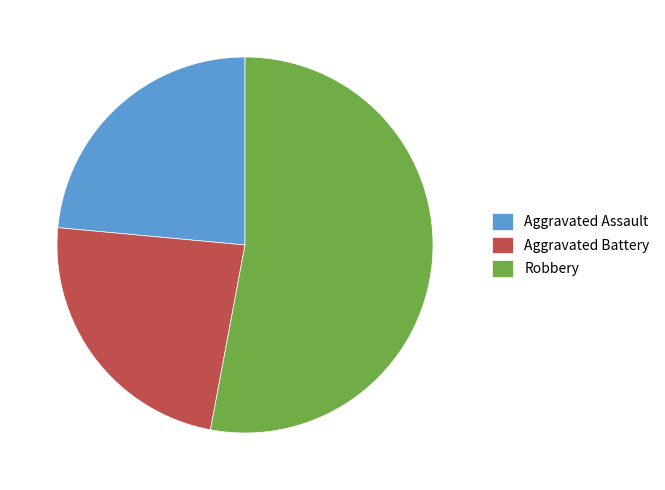

The Aggravated Battery slice represents 18% of the pie. True or false?

False